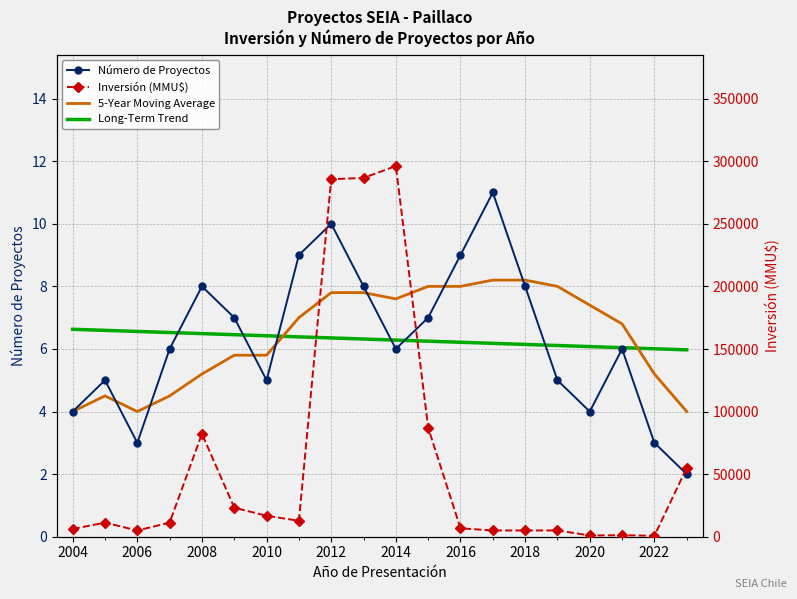

What is the difference between the maximum and minimum values in the Total Investment (MMU$) series?

295560